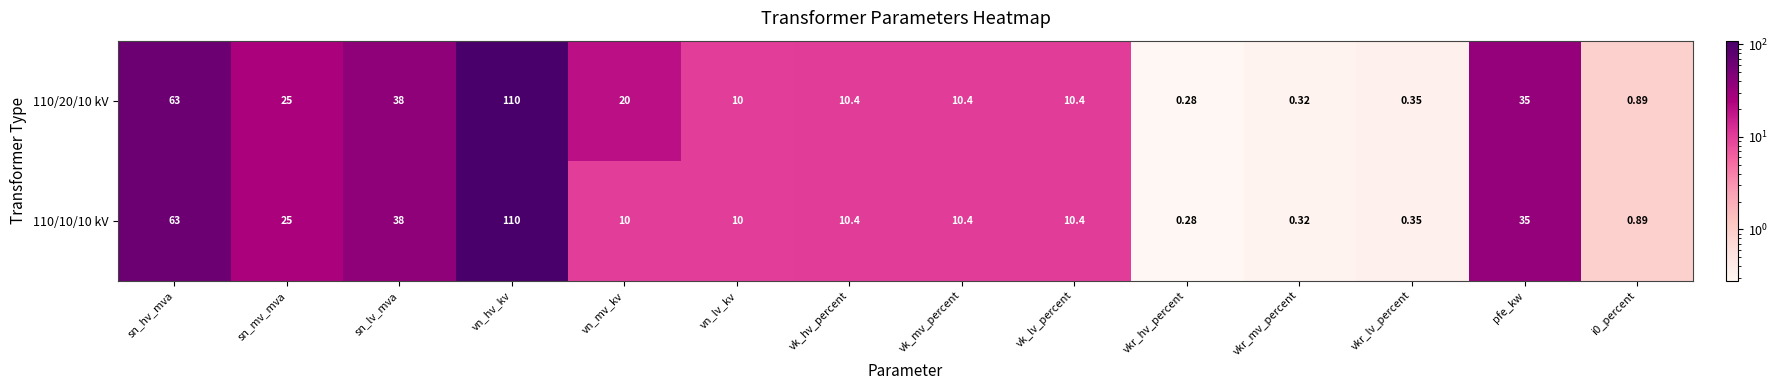

List the series in order of their overall mean, highest first.

110/20/10 kV, 110/10/10 kV